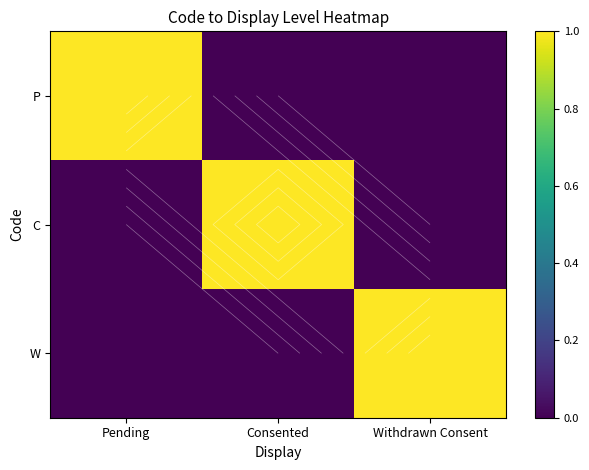

What is the sum of all P values?

1